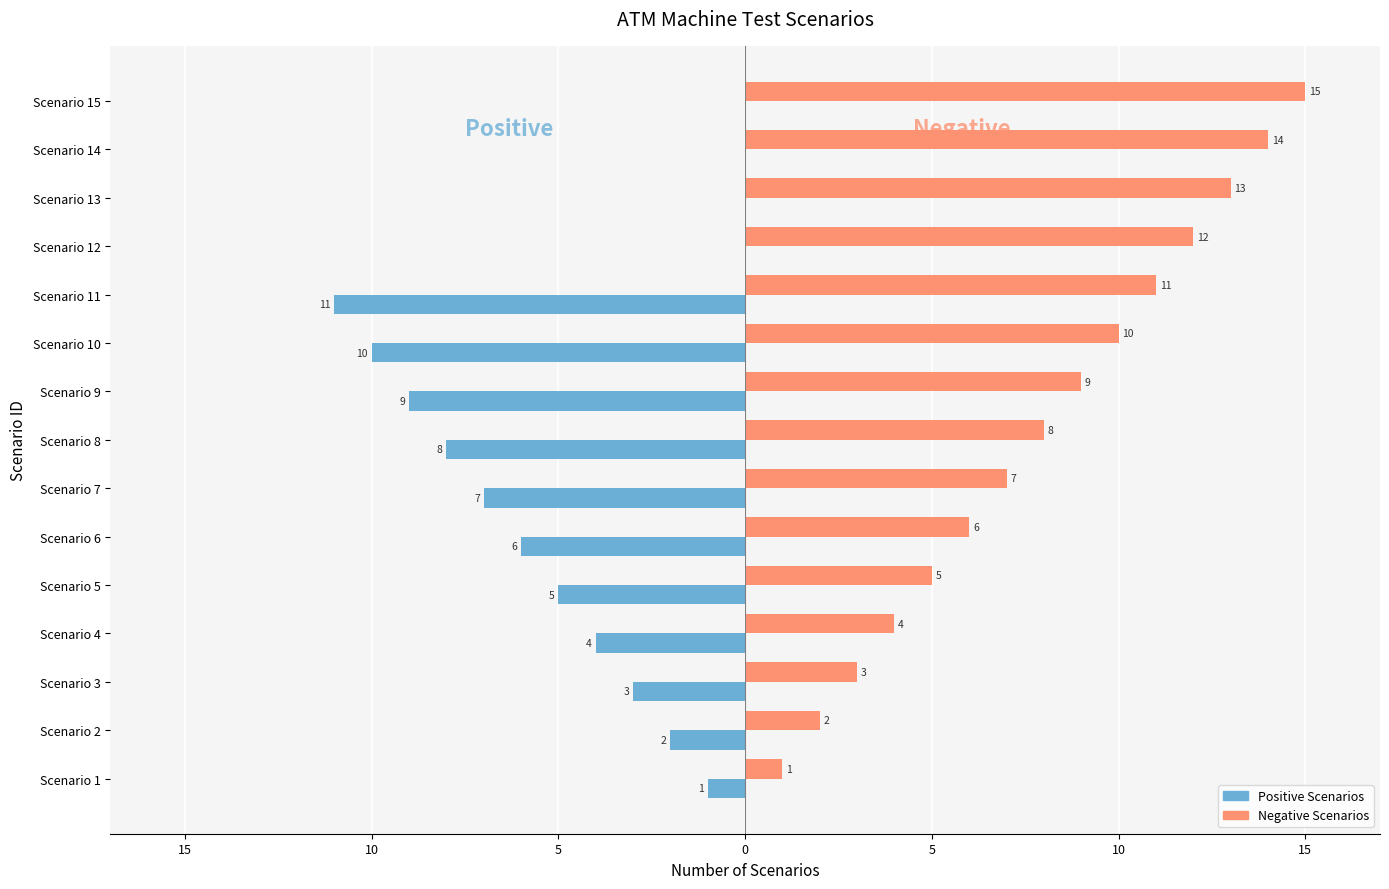

What are all the series names shown in the legend?

Positive Scenarios, Negative Scenarios